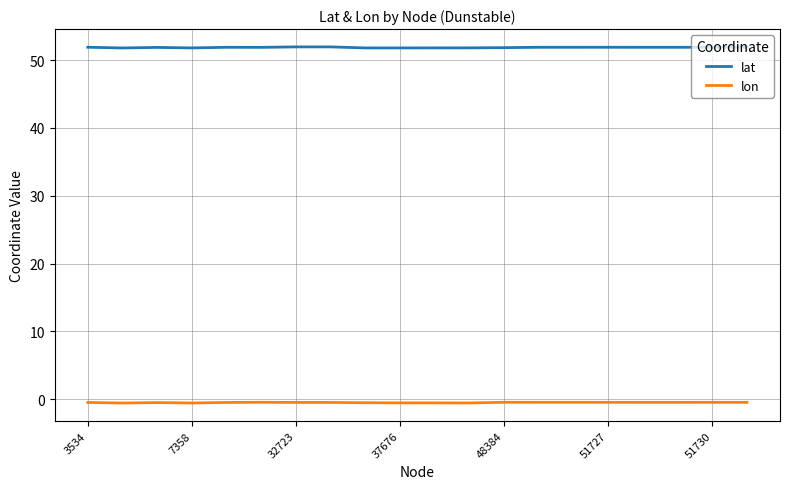

What is the highest value of the lat series?

52.0